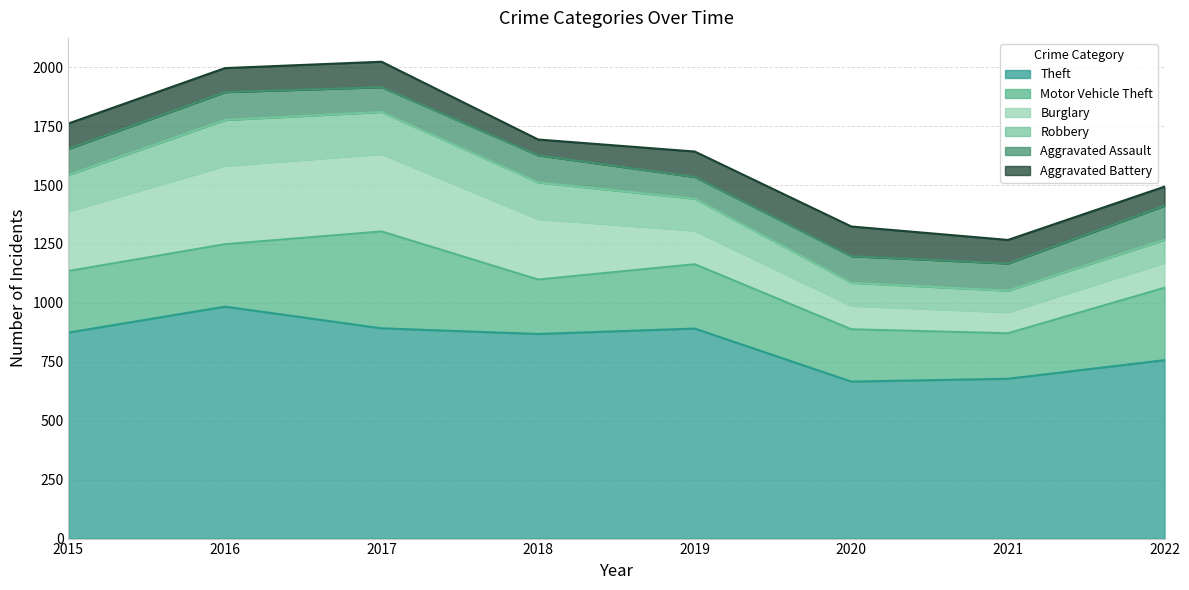

Where is Theft nearest to the value 825?

2018